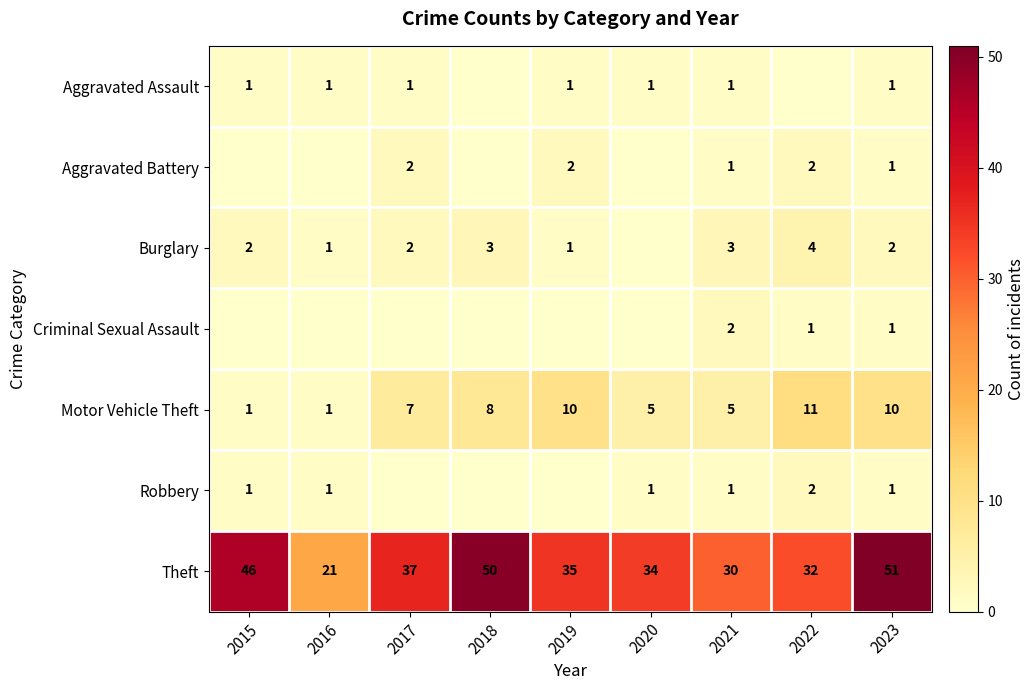

True or false: Motor Vehicle Theft has a value of 1 at 2020.

False